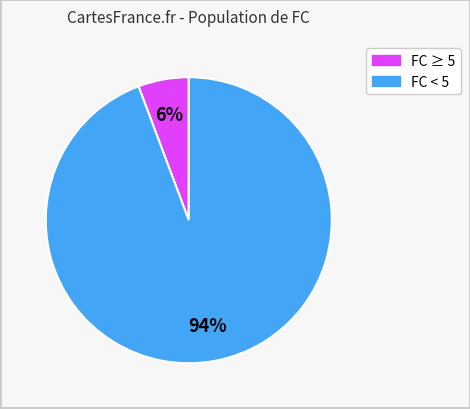

Count the number of slices in the pie.

2